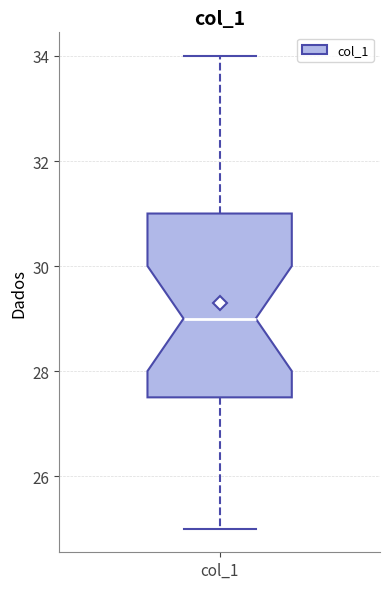

Where is the upper edge of the box for col_1 on the y-axis? The values are not printed on the chart, so give them approximately, as read against the axis.

31.0